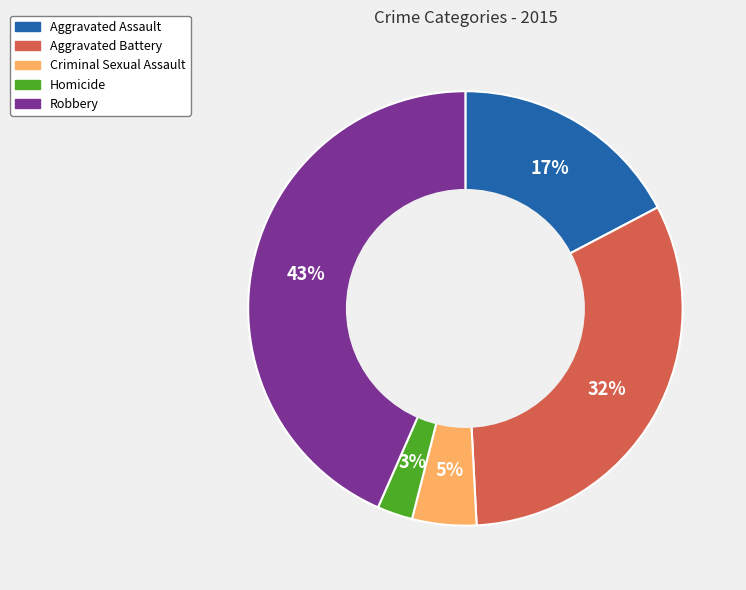

Which slice is the smallest?

Homicide